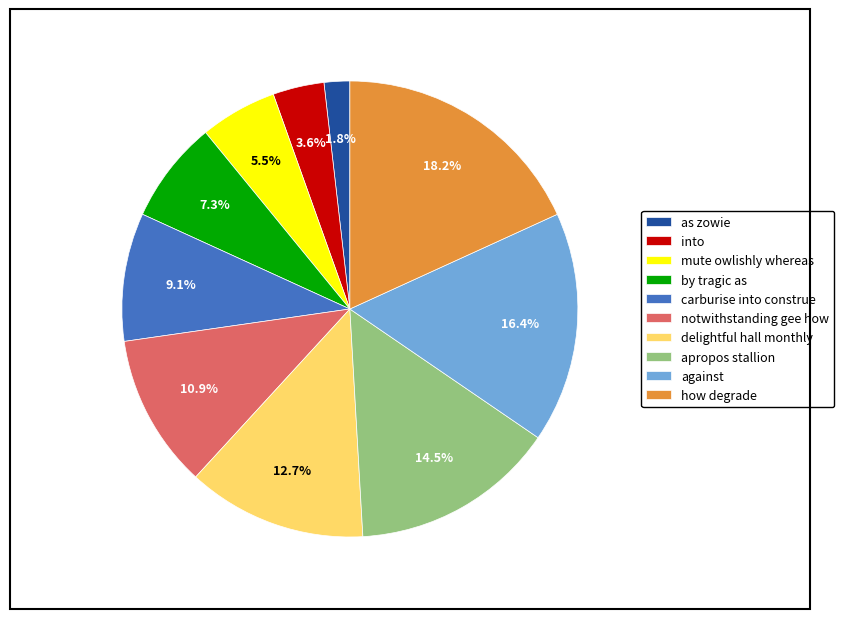

What is the total percentage of mute owlishly whereas and delightful hall monthly?

18.2%